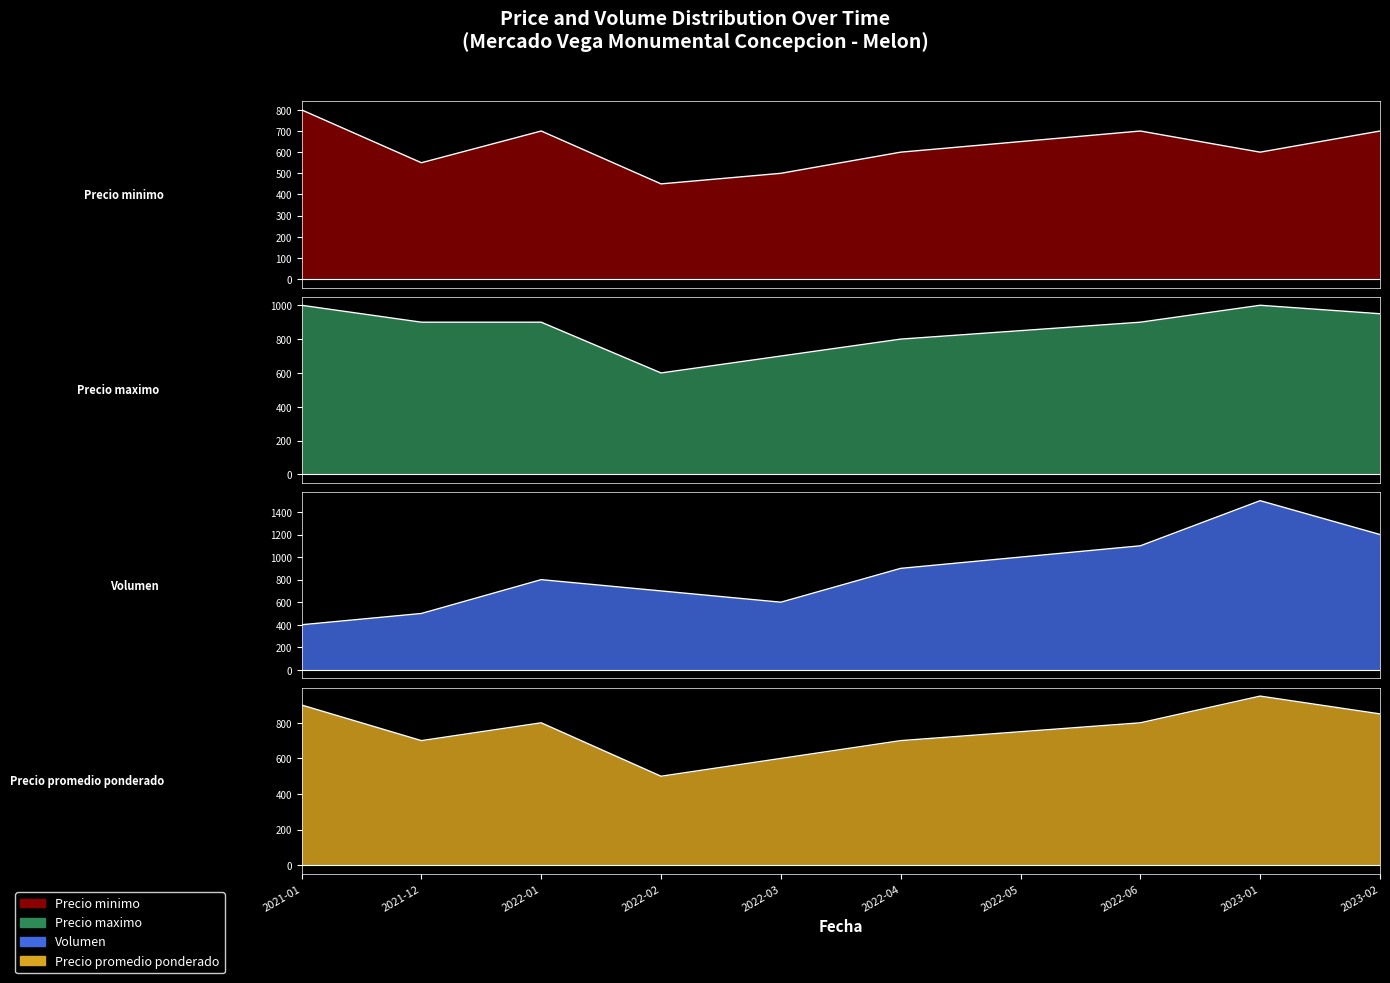

What is the average value of the Precio maximo series?

860